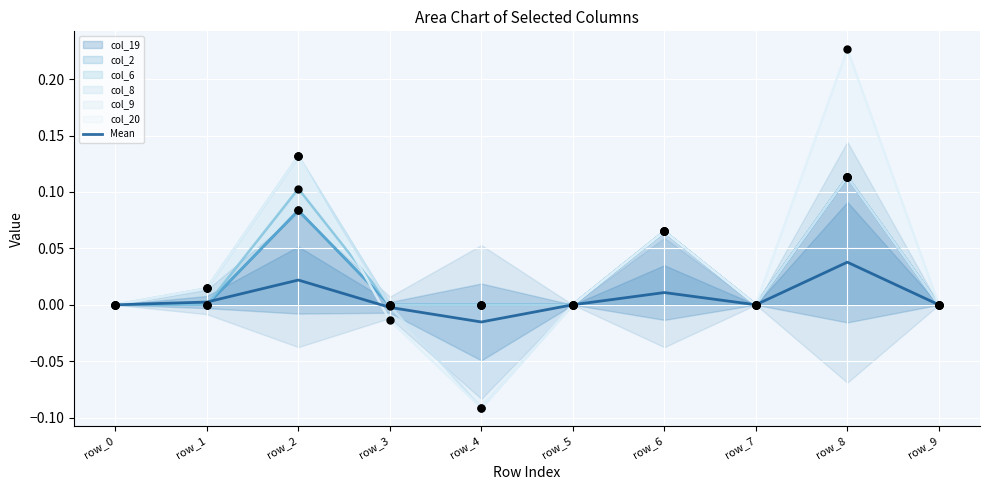

Which has a higher value, row_0 or row_8?

row_8